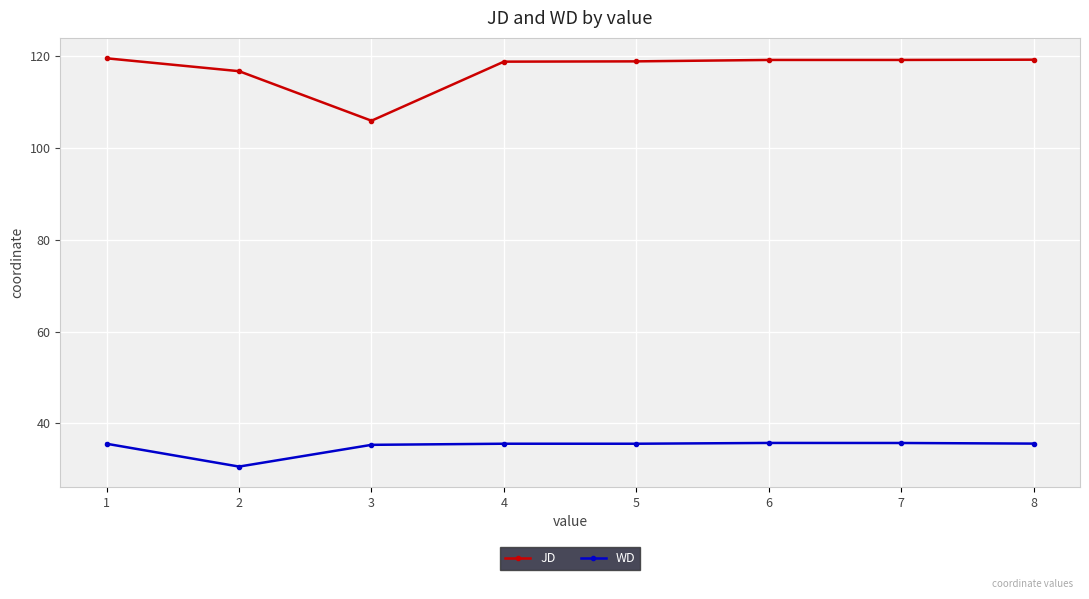

What is the difference between the JD values at 3 and 7?

13.2